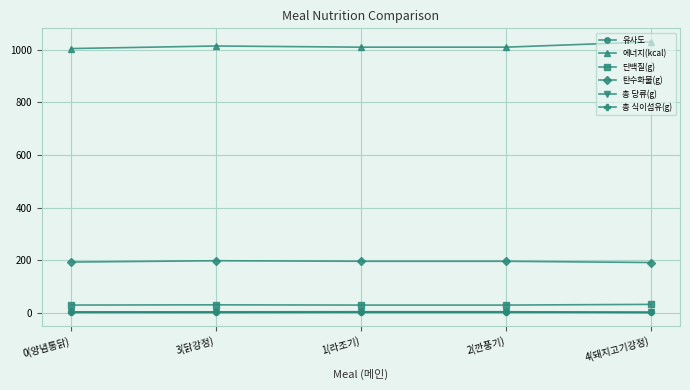

True or false: 단백질(g) and 총 식이섬유(g) intersect in this chart.

False